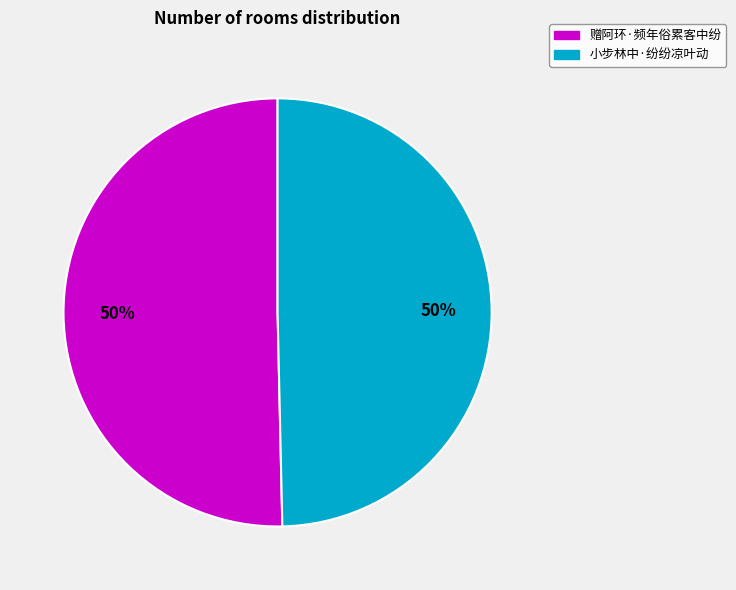

What percentage is the 赠阿环·频年俗累客中纷 slice, to the nearest percent?

50%